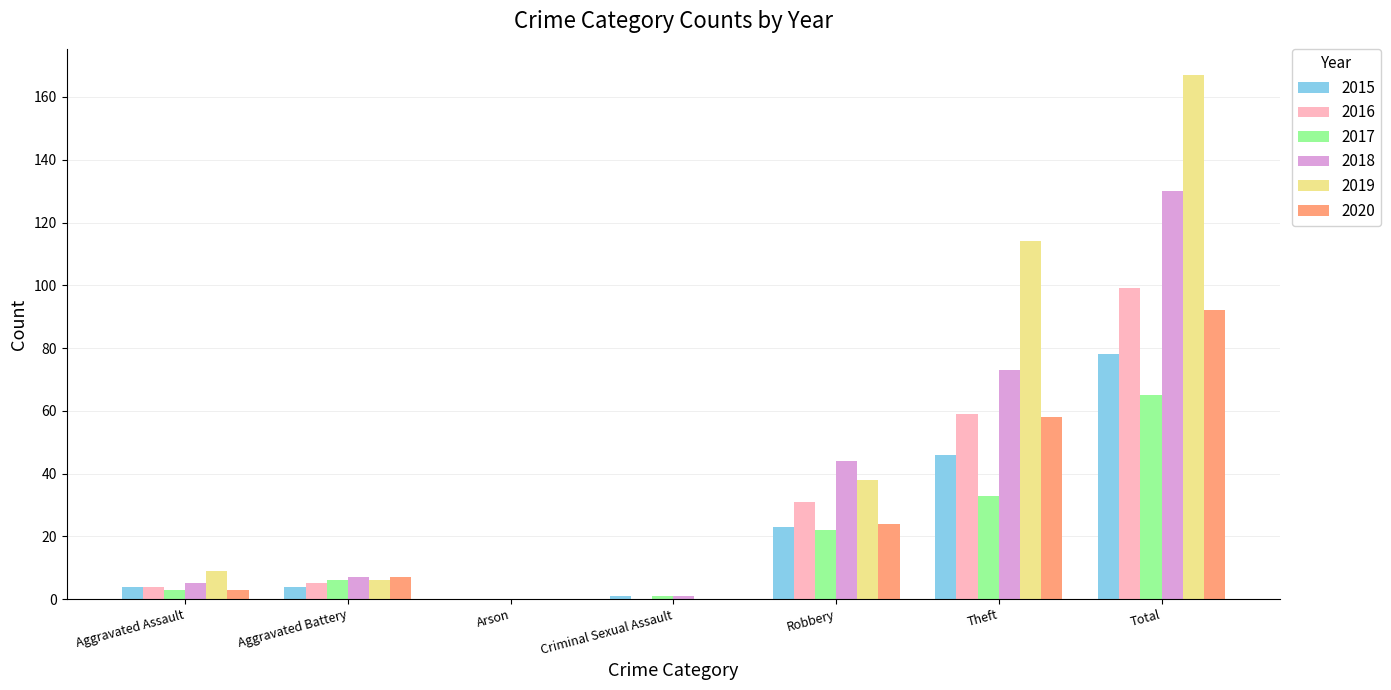

Which series has the largest total across all categories?

2019